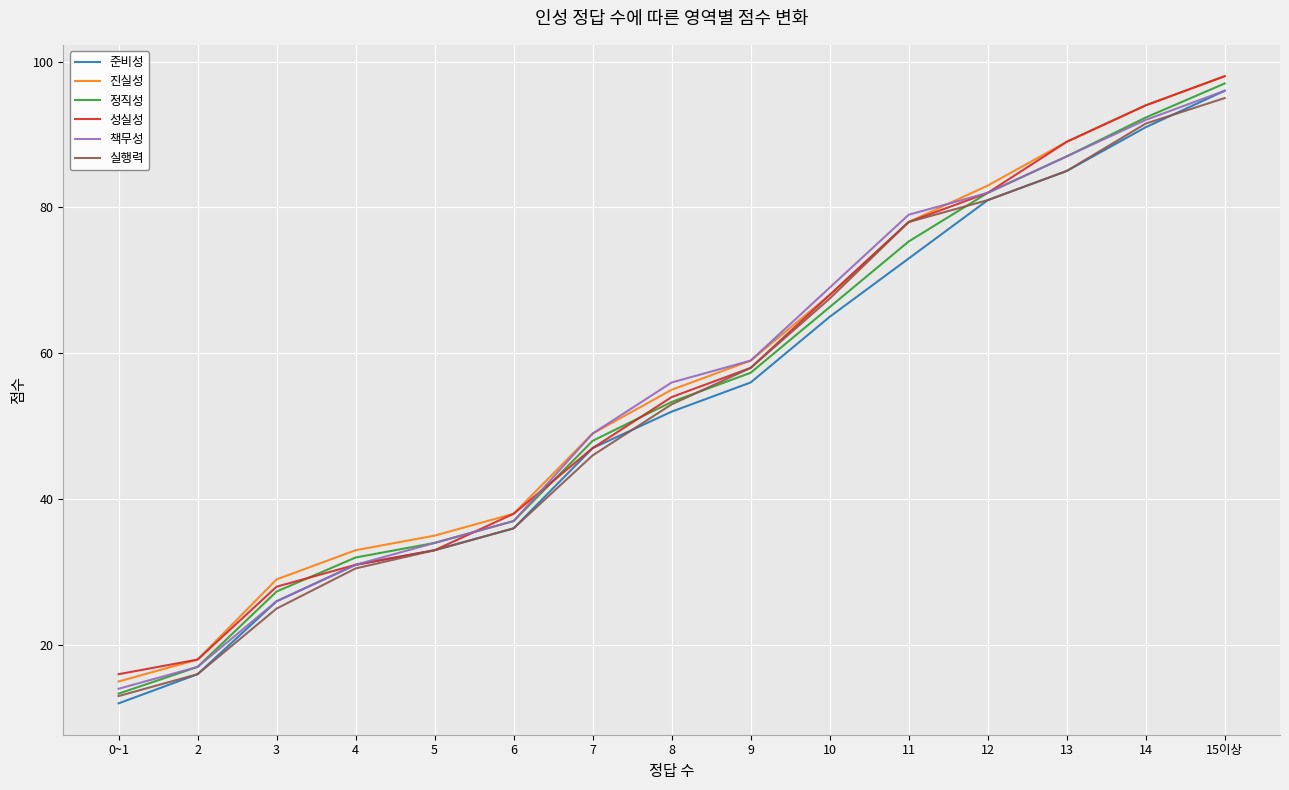

Between 7 and 9, which series saw the biggest shift?

실행력